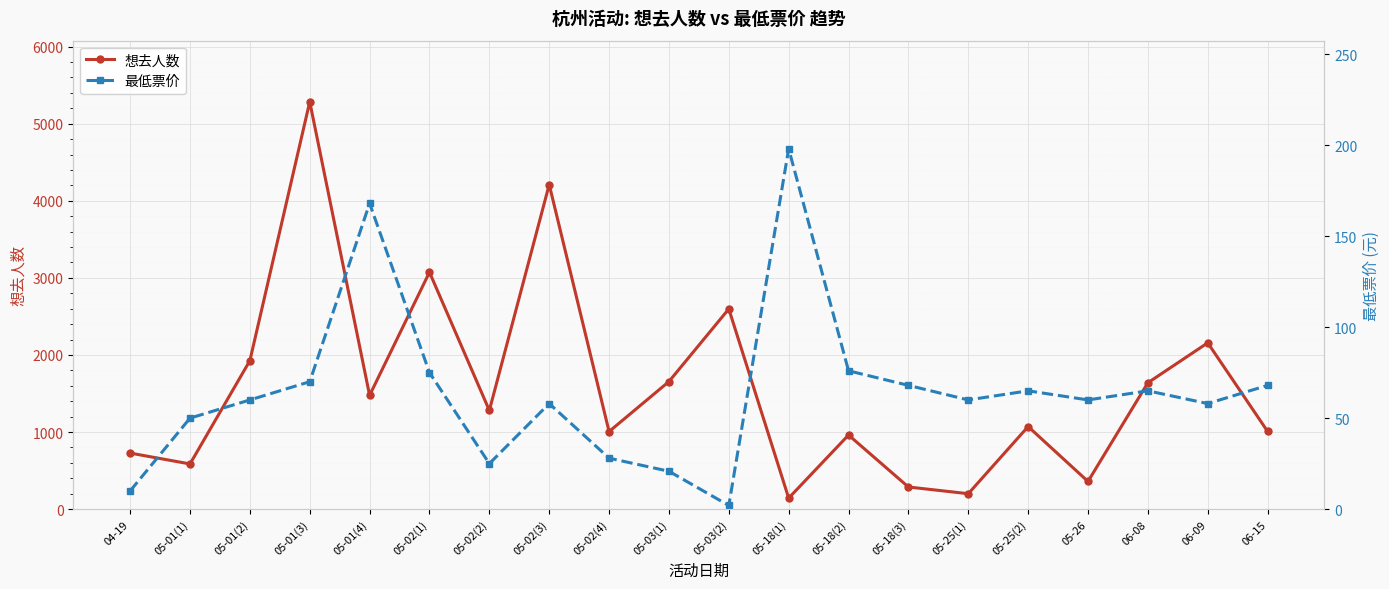

How many times do 想去人数 and 最低票价 cross each other?

2